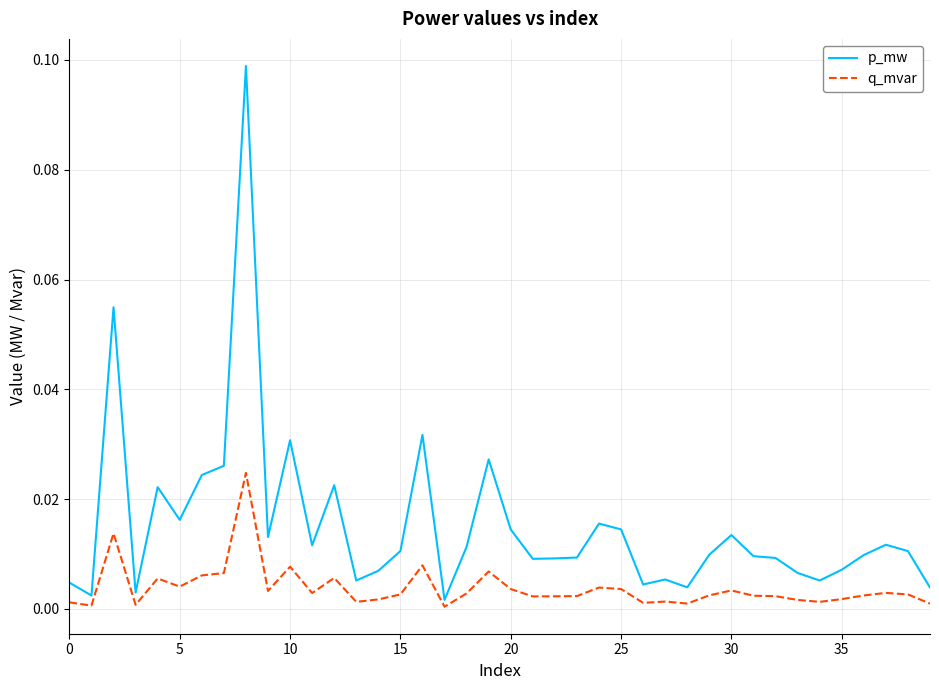

Does the chart display data point markers on the line(s)?

No